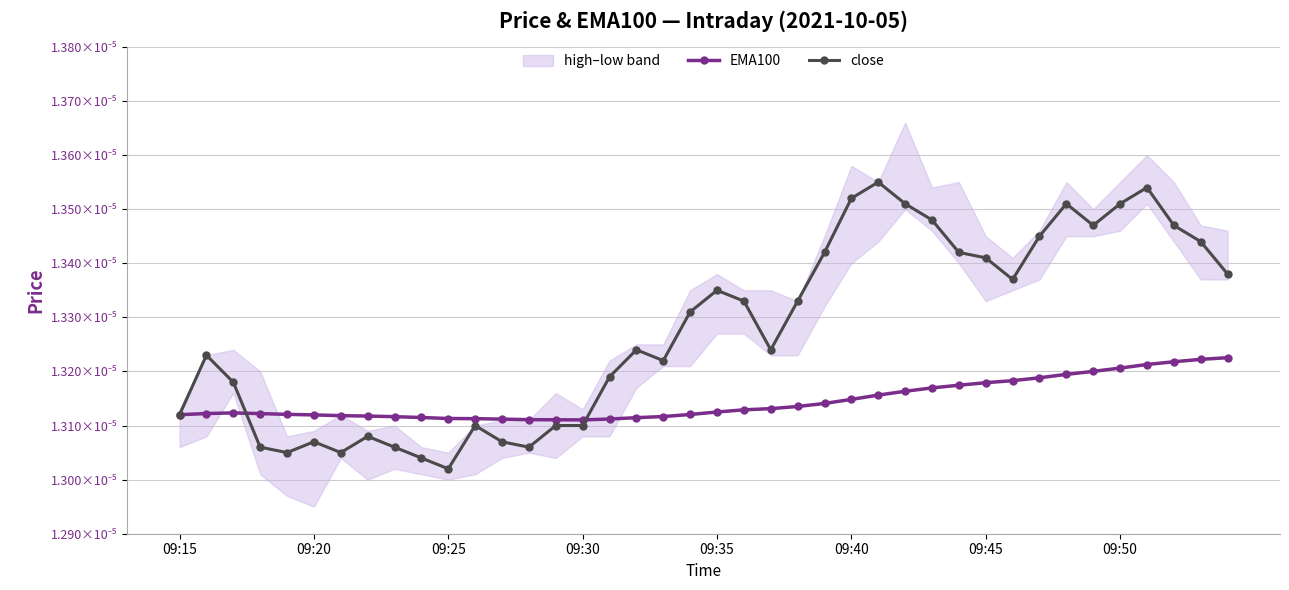

Between 16 and 37, which is larger?

37